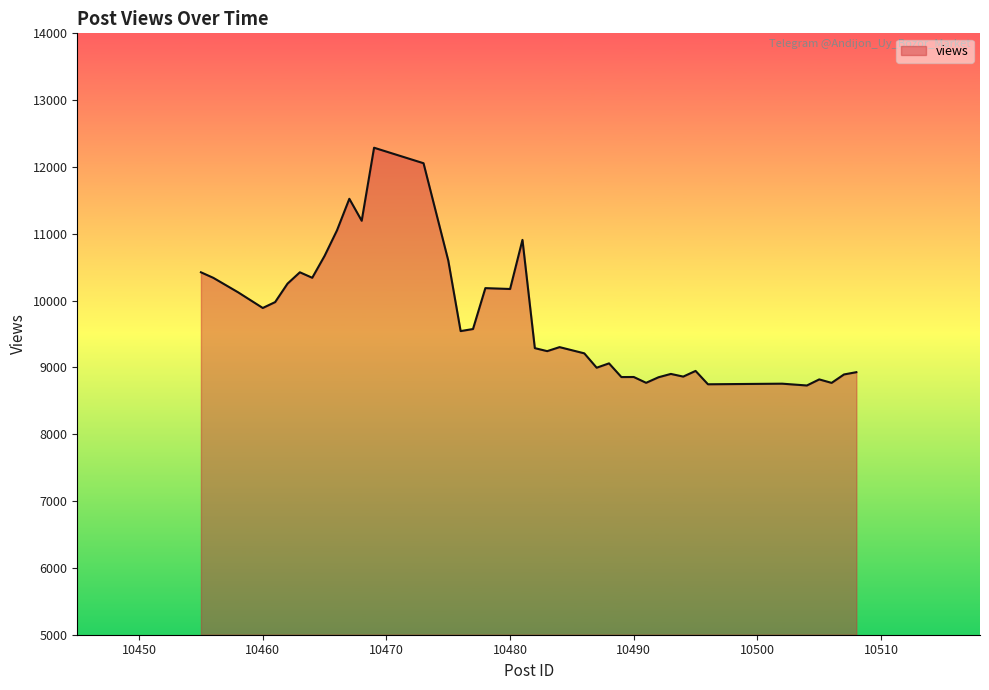

What is the minimum value shown in the chart?

8730